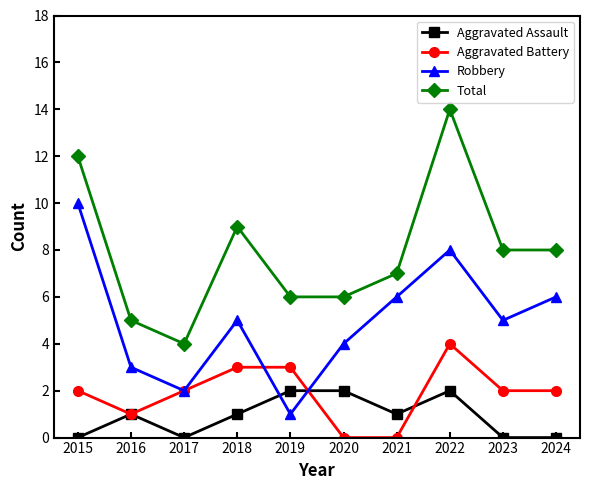

True or false: Robbery has a value of 6 at 2024.

True